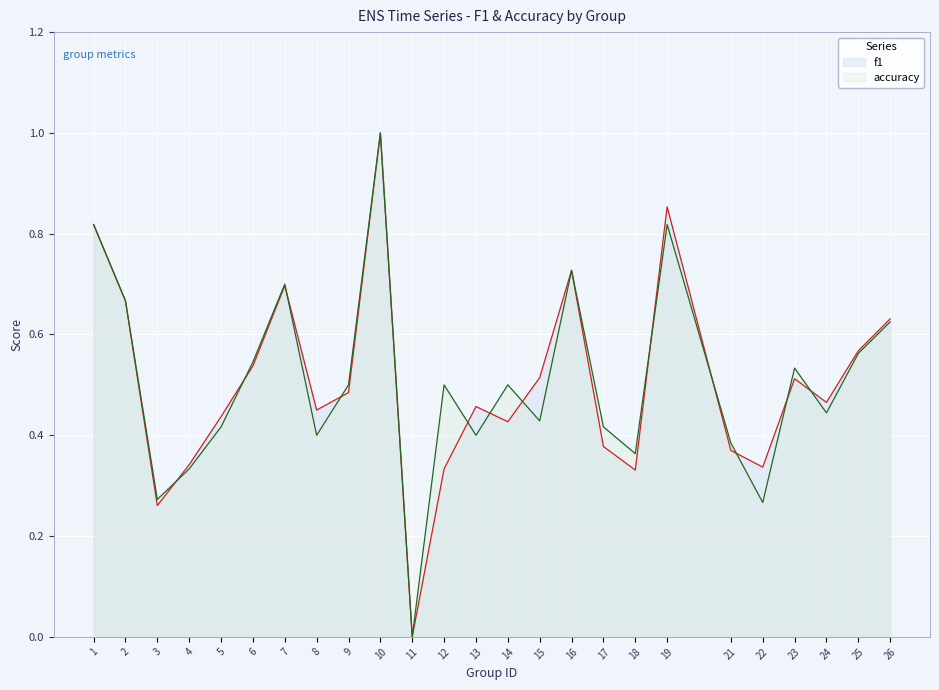

At which category does f1 reach its first local peak?

7